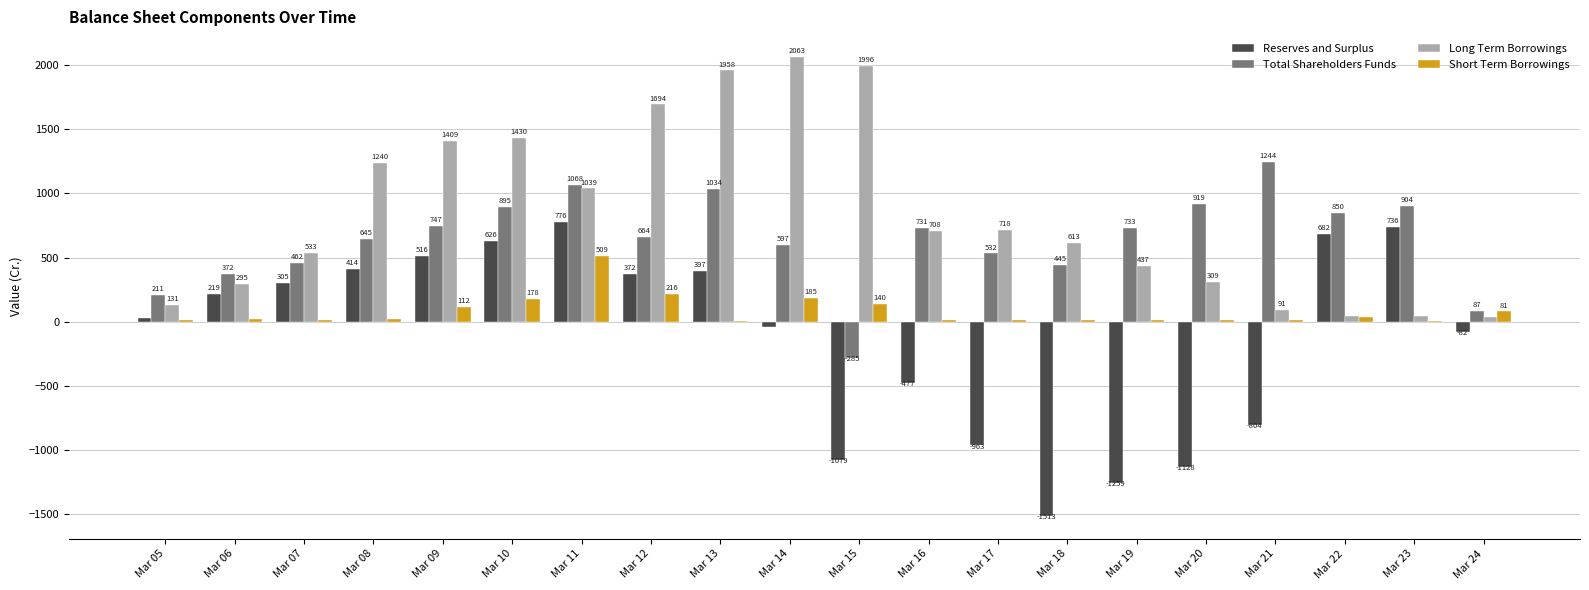

Which series has the widest spread of values?

Reserves and Surplus